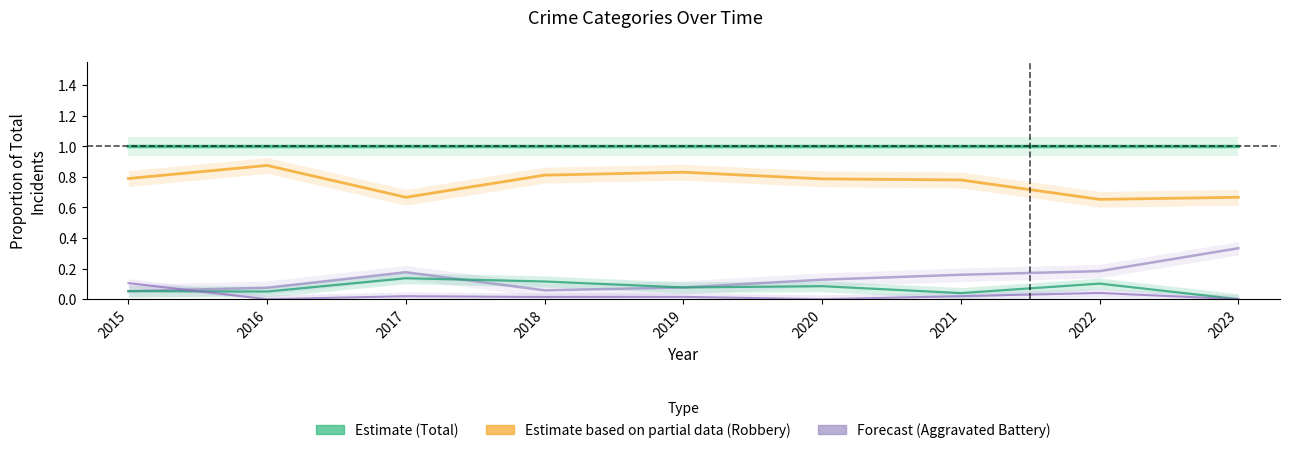

The Robbery series shows 0.8 at 2021. True or false?

True